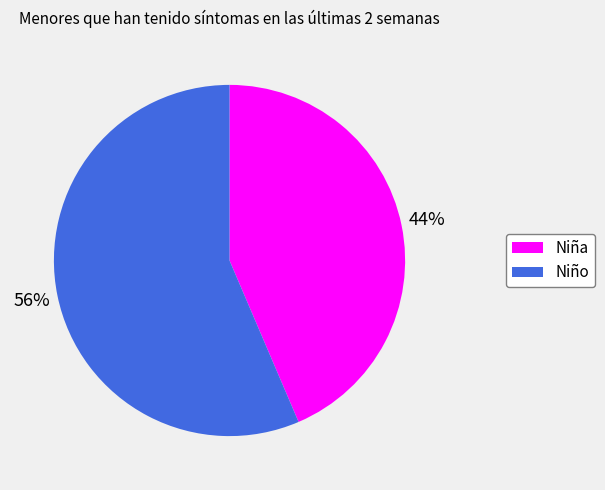

Do Niña and Niño together represent more than half of the pie?

Yes